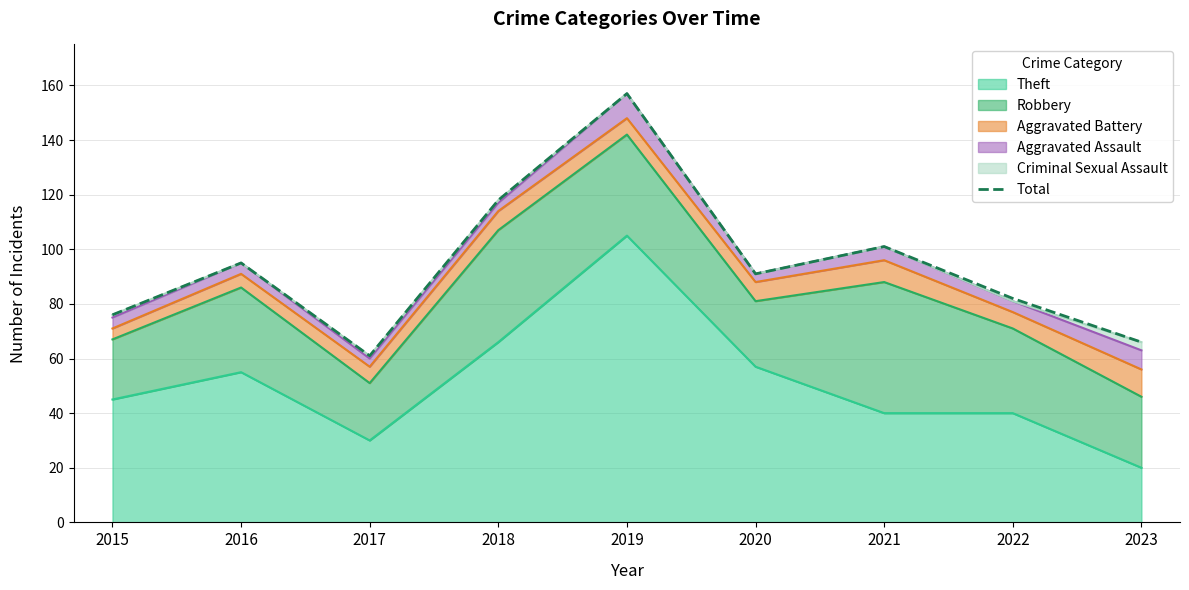

Where is the data nearest to the value 109?

2021